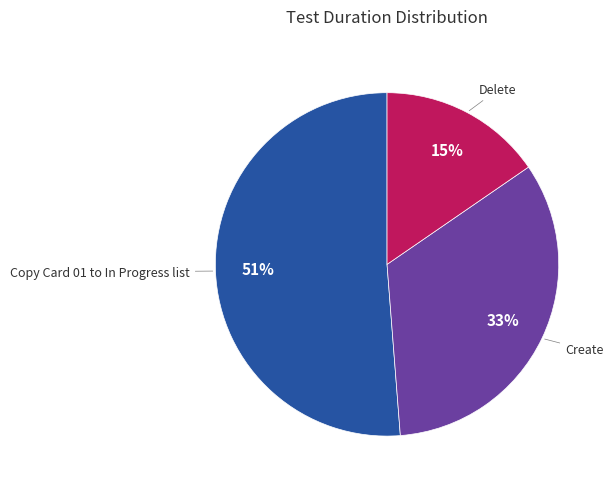

Do Copy Card 01 to In Progress list and Delete together represent more than half of the pie?

Yes